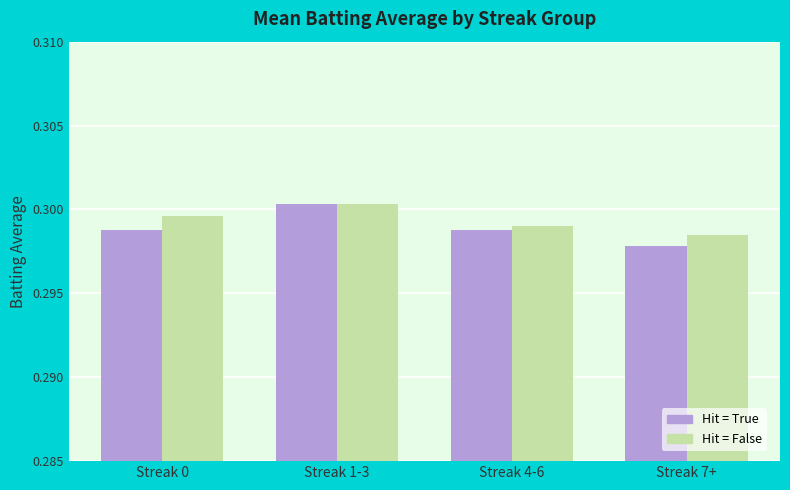

What position from the left is Streak 4-6?

3